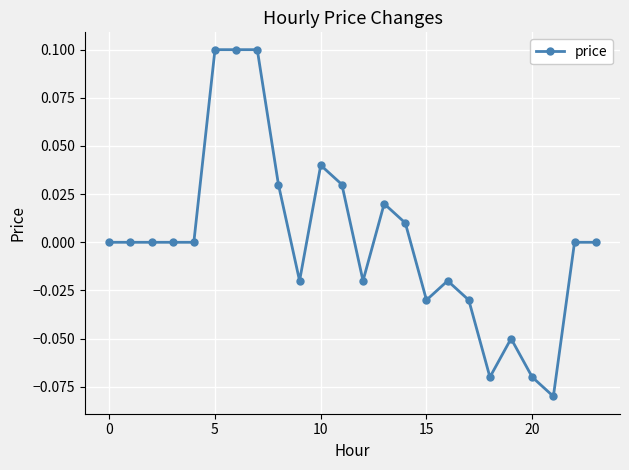

At which category does the data reach its first local valley?

9